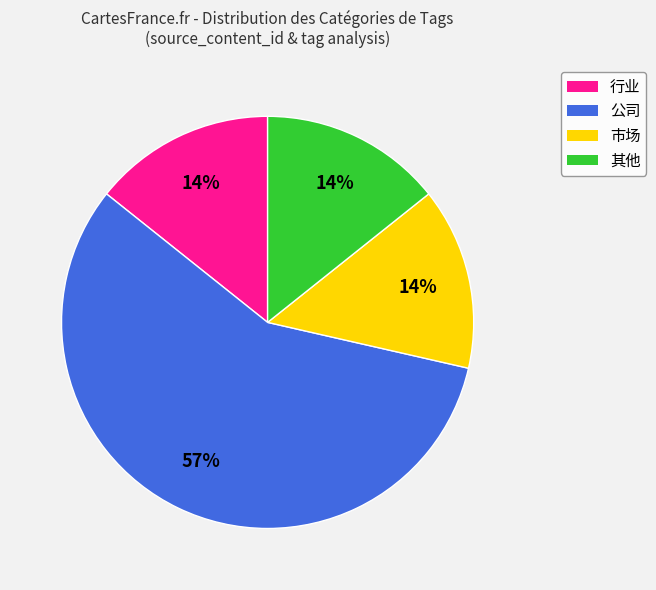

How many slices are in this pie chart?

4